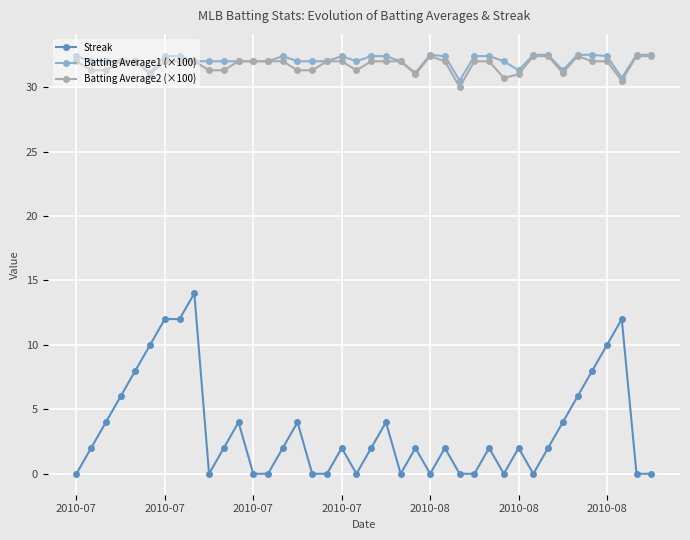

True or false: Streak and Batting Average1 (×100) intersect in this chart.

False